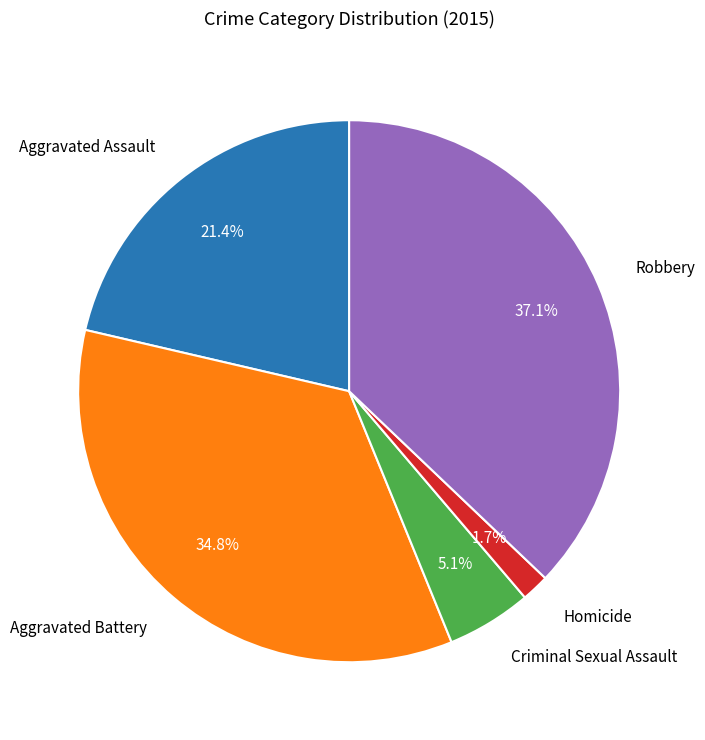

How many slices are in this pie chart?

5